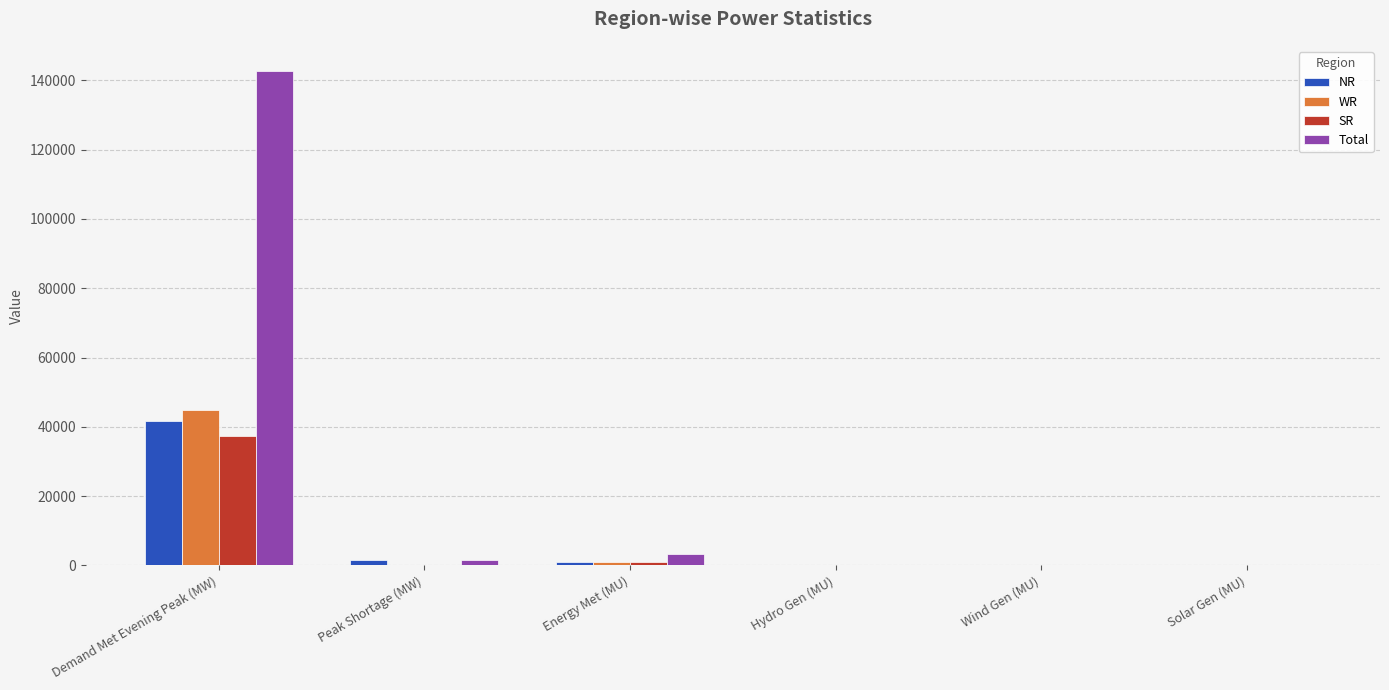

Which series changed the most between Demand Met Evening Peak (MW) and Solar Gen (MU)?

Total